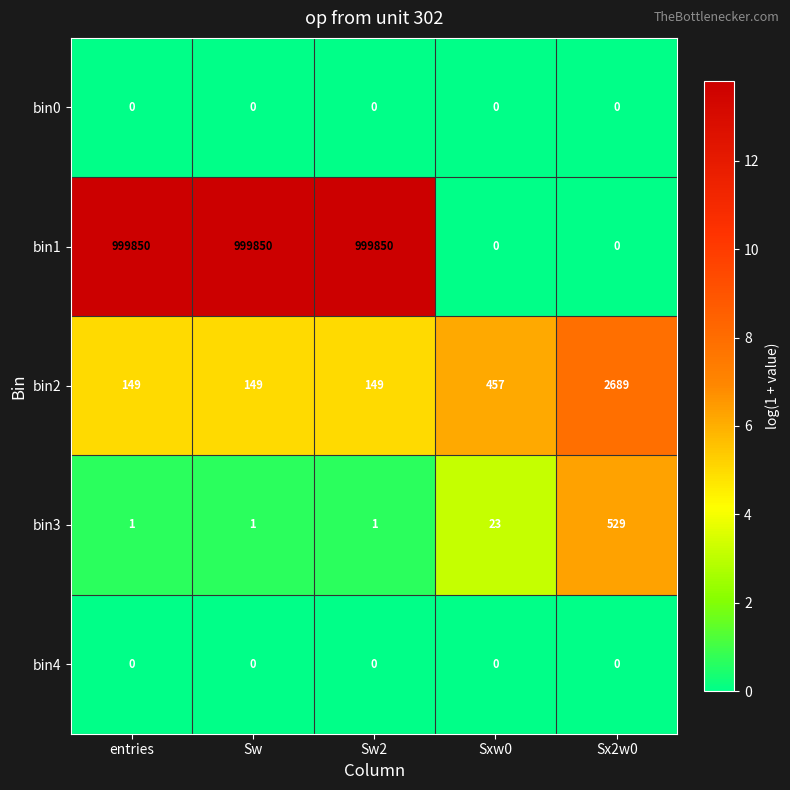

How many series are shown in this chart?

5